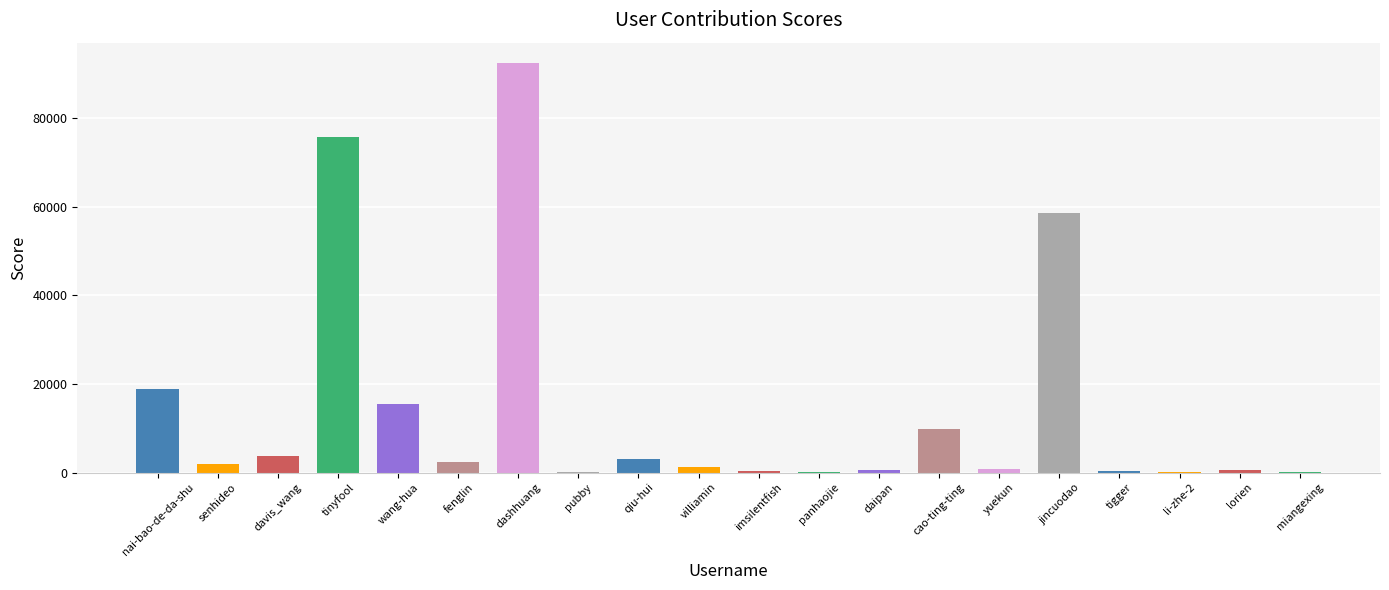

Between tigger and nai-bao-de-da-shu, which is larger?

nai-bao-de-da-shu